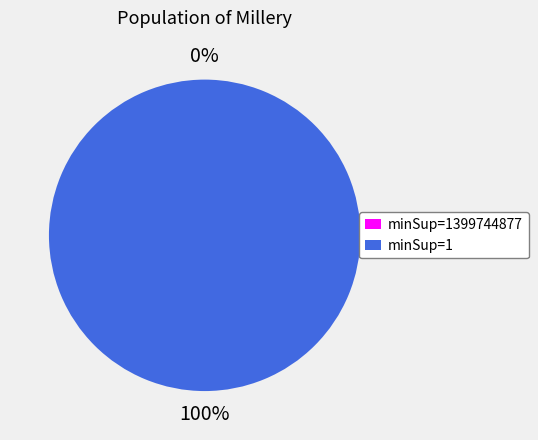

Does any single category account for the majority?

Yes